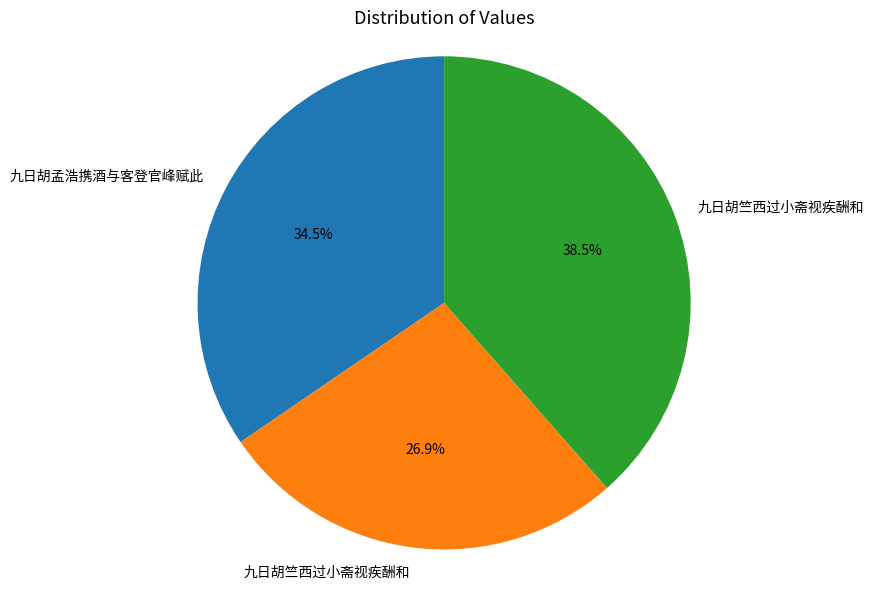

Does any single category account for the majority?

No